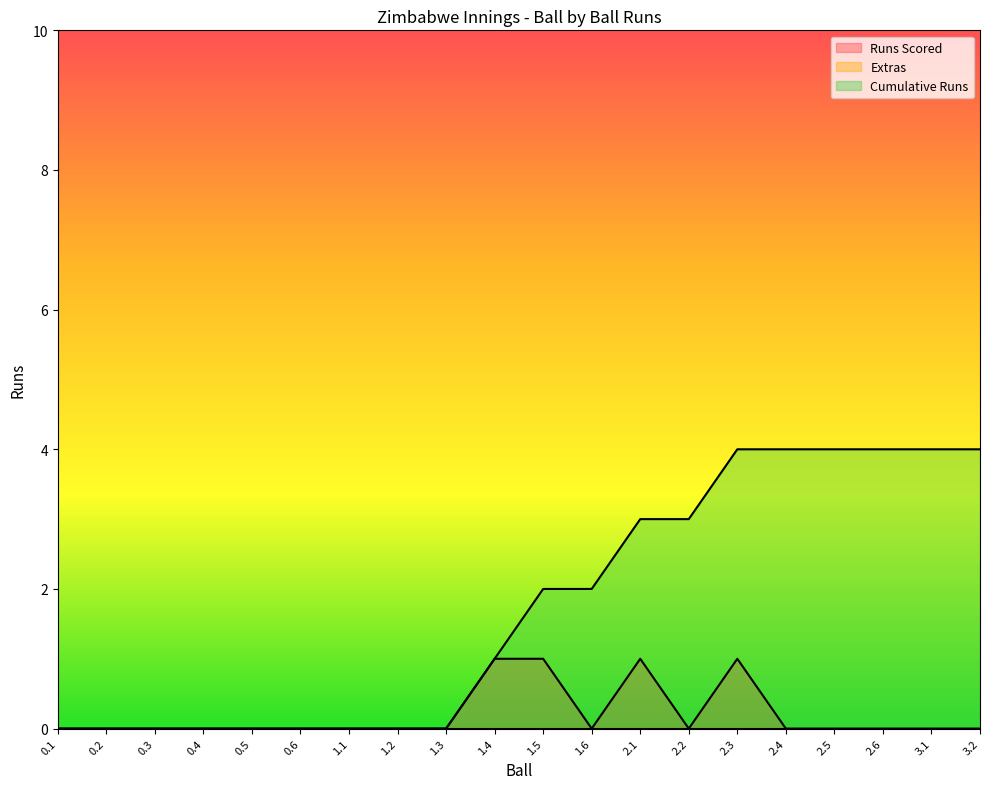

What is the value of the Runs Scored point at the 10th from the left?

1